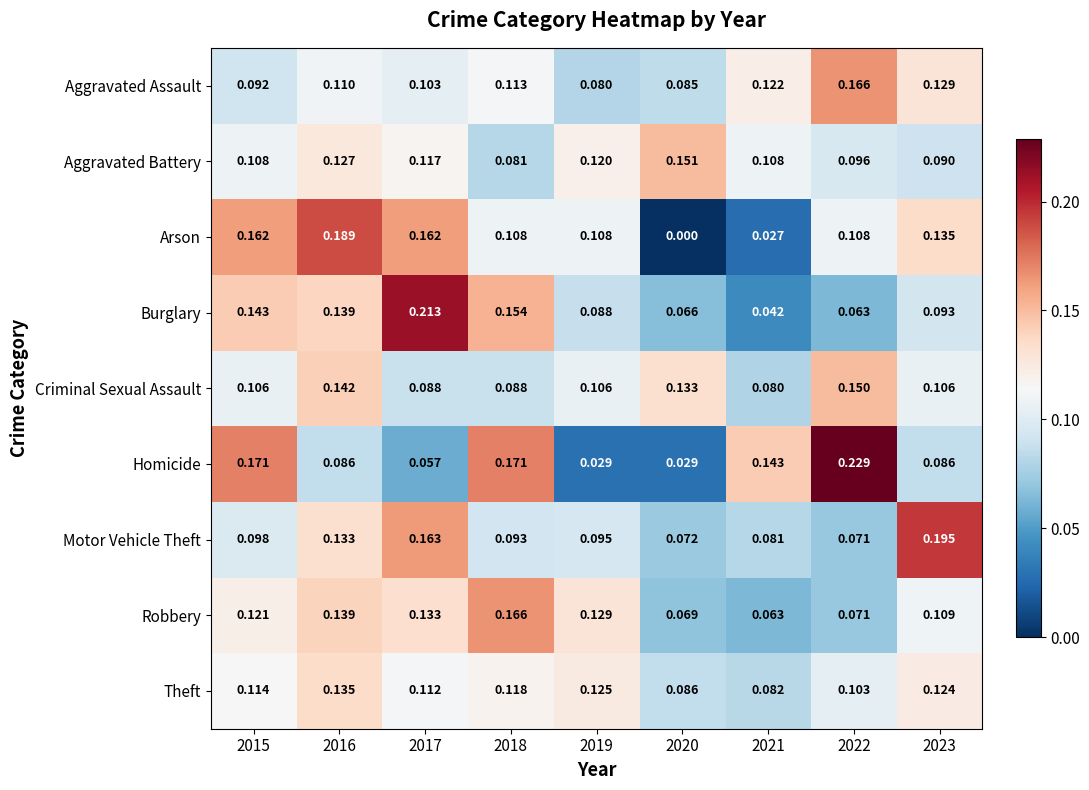

What is the total value across all series at 2018?

1.1